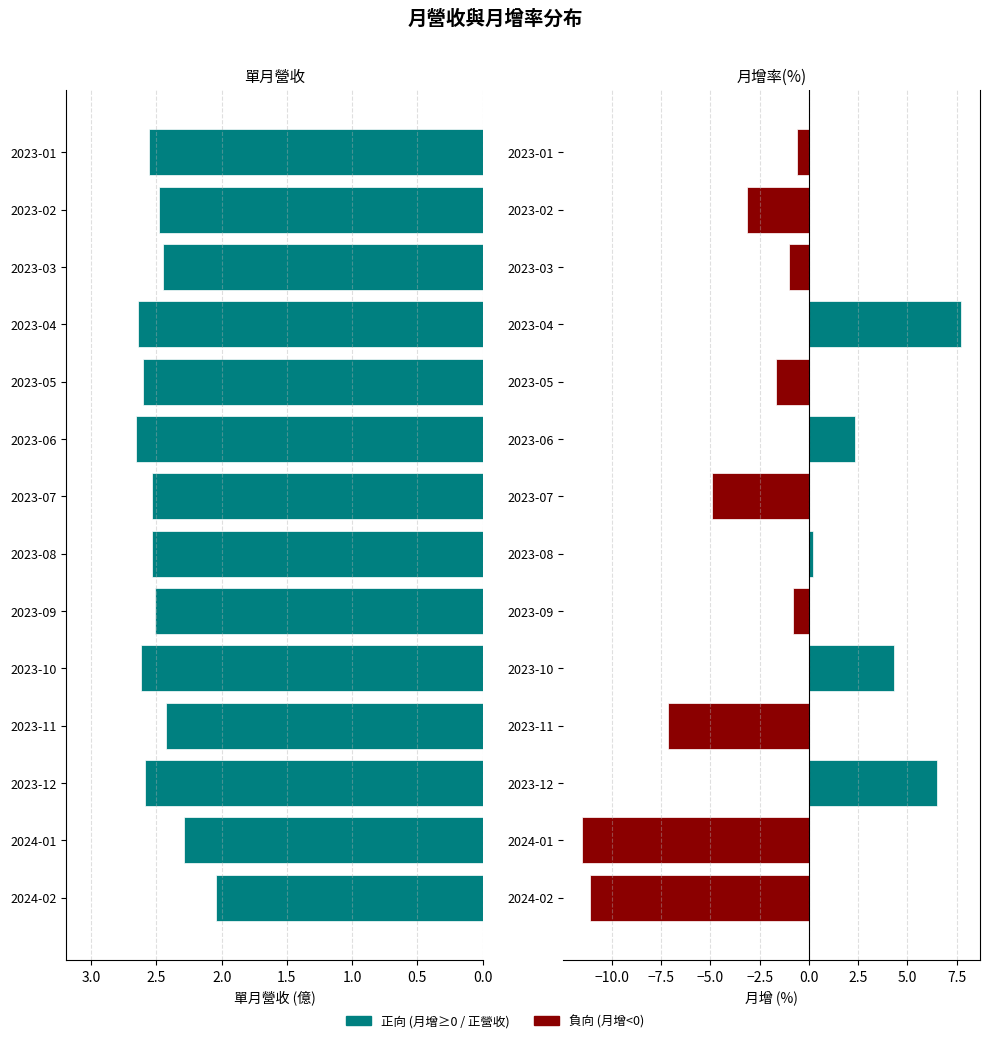

Reading left to right, list all the values displayed in this chart.

單月營收(億): 2.0	2.3	2.6	2.4	2.6	2.5	2.5	2.5	2.7	2.6	2.6	2.5	2.5	2.6
月增(%): -11.1	-11.5	6.5	-7.1	4.3	-0.8	0.2	-4.9	2.4	-1.7	7.7	-1.0	-3.1	-0.6